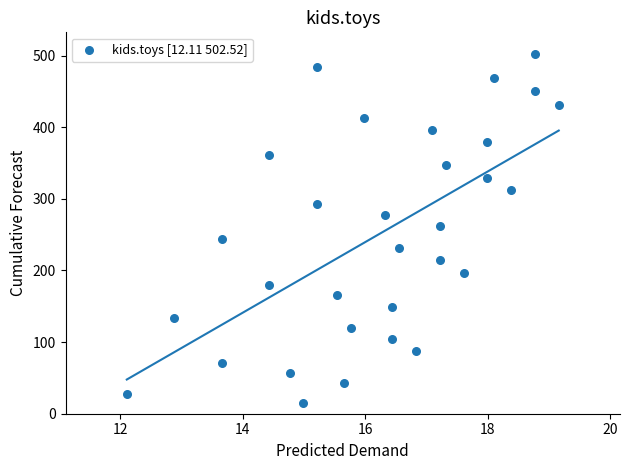

What is the range of X values (max minus min)?

7.1